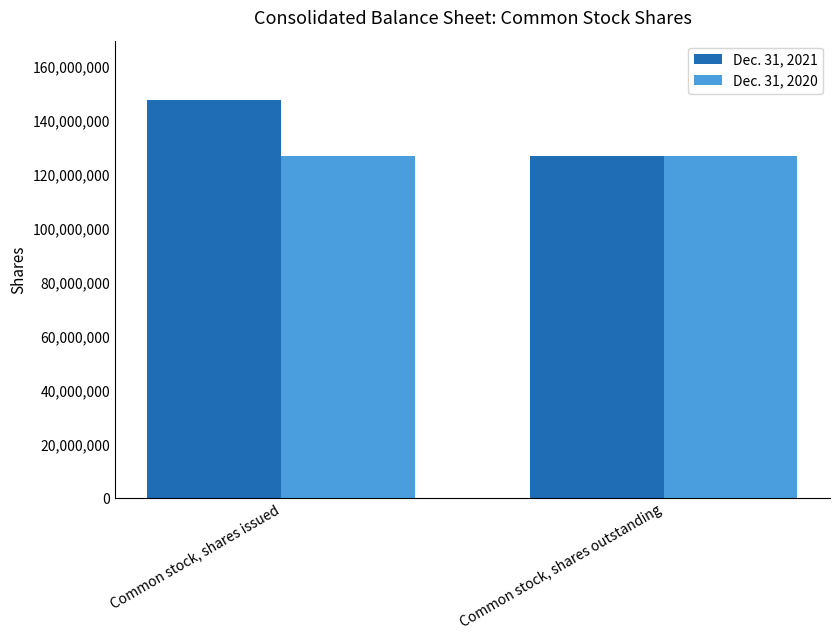

Reading left to right, what are all the values shown in this chart?

Dec. 31, 2021: 147719523	127123954
Dec. 31, 2020: 127123954	127123954